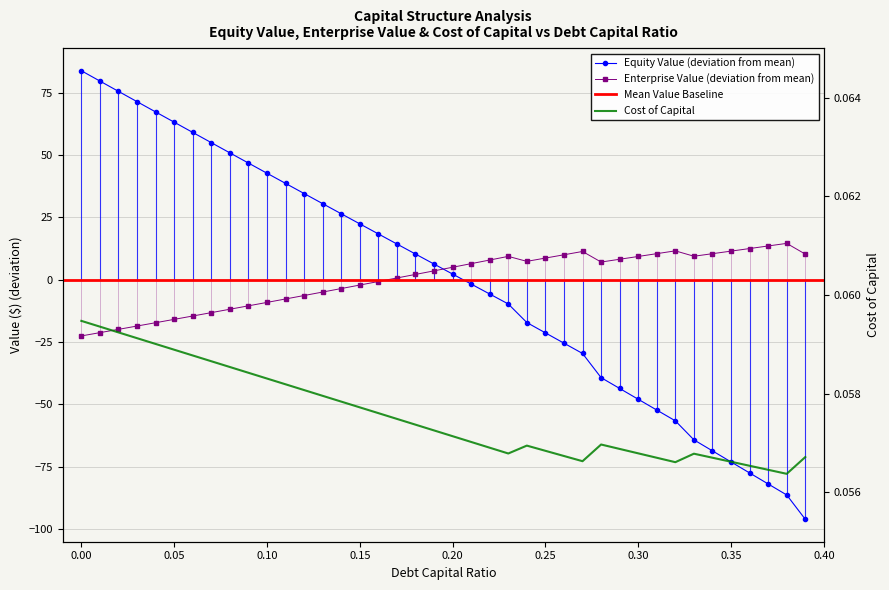

List the labels in order of equity_value value, smallest first.

0.39, 0.38, 0.37, 0.36, 0.35, 0.34, 0.33, 0.32, 0.31, 0.3, 0.29, 0.28, 0.27, 0.26, 0.25, 0.24, 0.23, 0.22, 0.21, 0.2, 0.19, 0.18, 0.17, 0.16, 0.15, 0.14, 0.13, 0.12, 0.11, 0.1, 0.09, 0.08, 0.07, 0.06, 0.05, 0.04, 0.03, 0.02, 0.01, 0.0